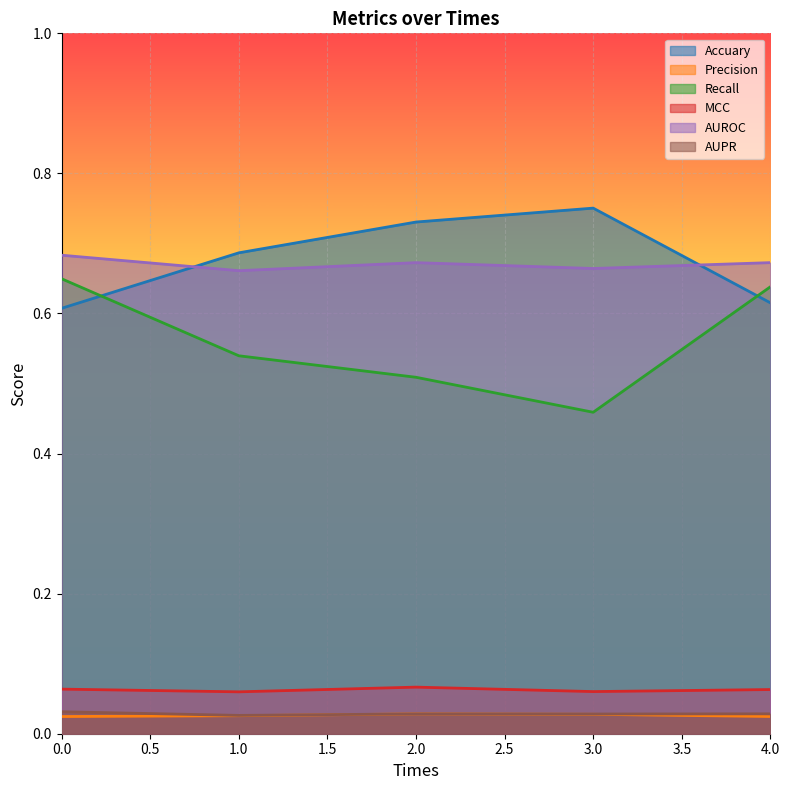

Where is the first local minimum for AUPR?

1